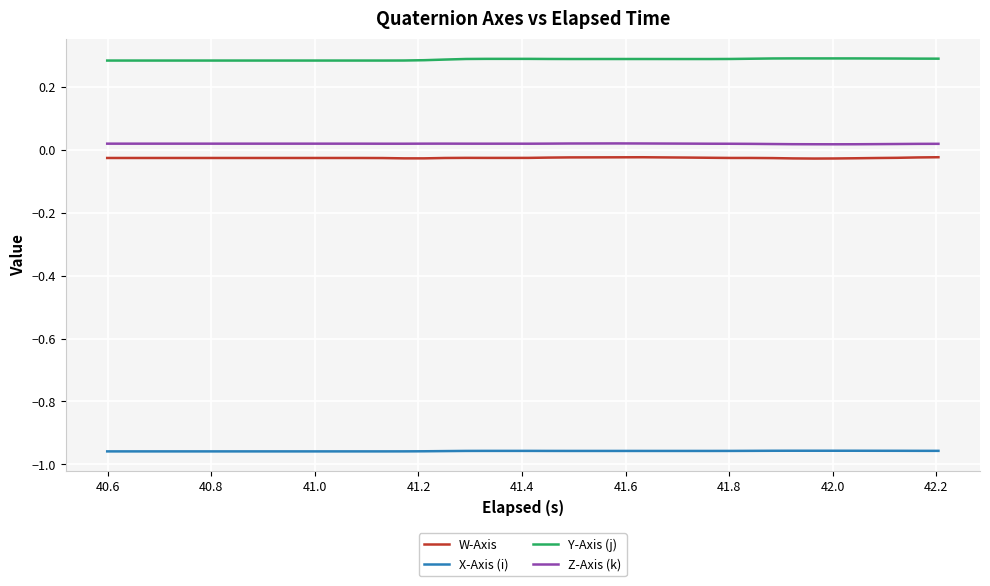

Which series has the largest total across all categories?

Y-Axis (j)